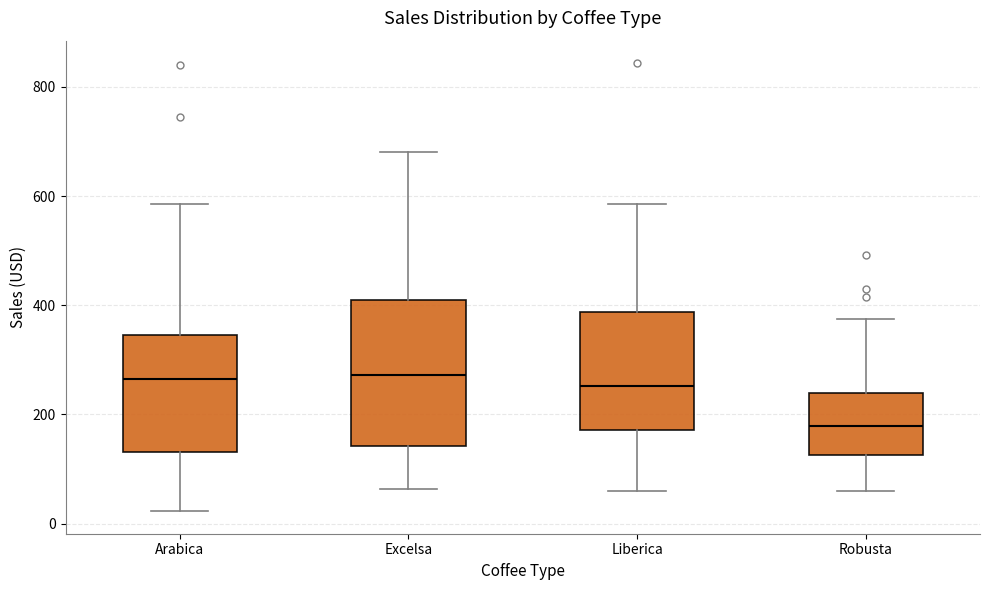

Comparing the boxes themselves (not the whiskers), which one is the tallest?

Excelsa